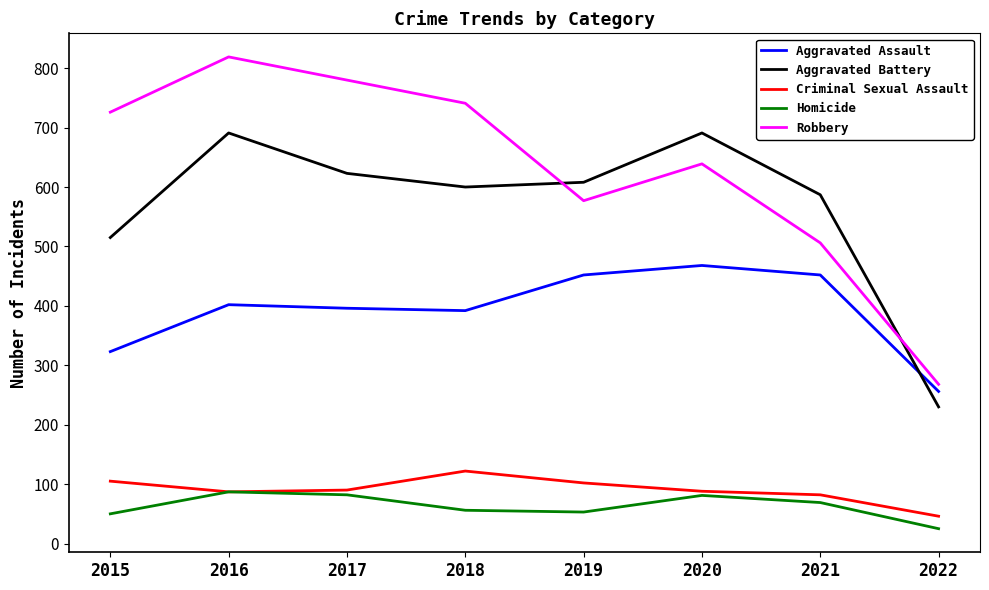

What are all the series names shown in the legend?

Aggravated Assault, Aggravated Battery, Criminal Sexual Assault, Homicide, Robbery